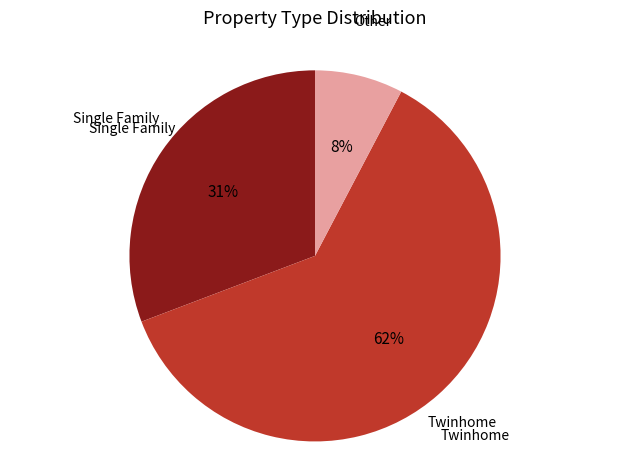

Which slice is the smallest?

Other